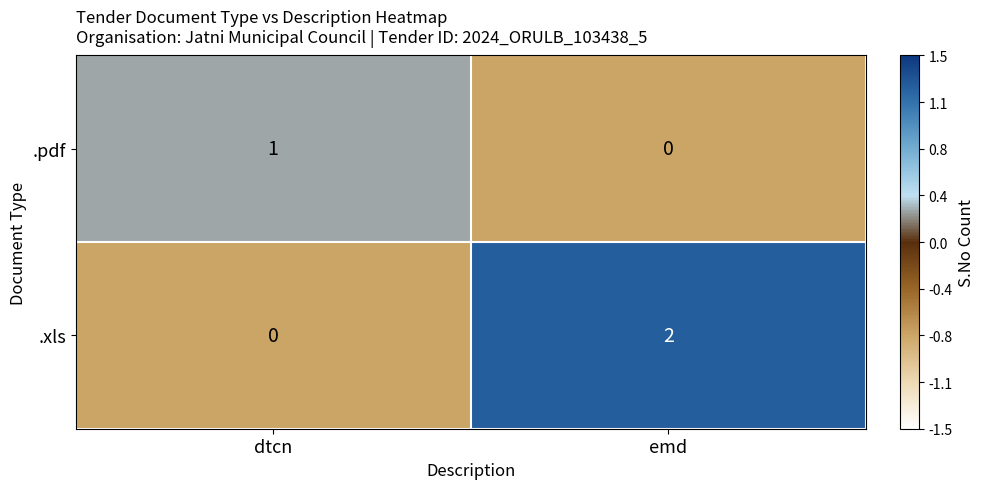

At which category does the chart reach its peak across all series?

emd